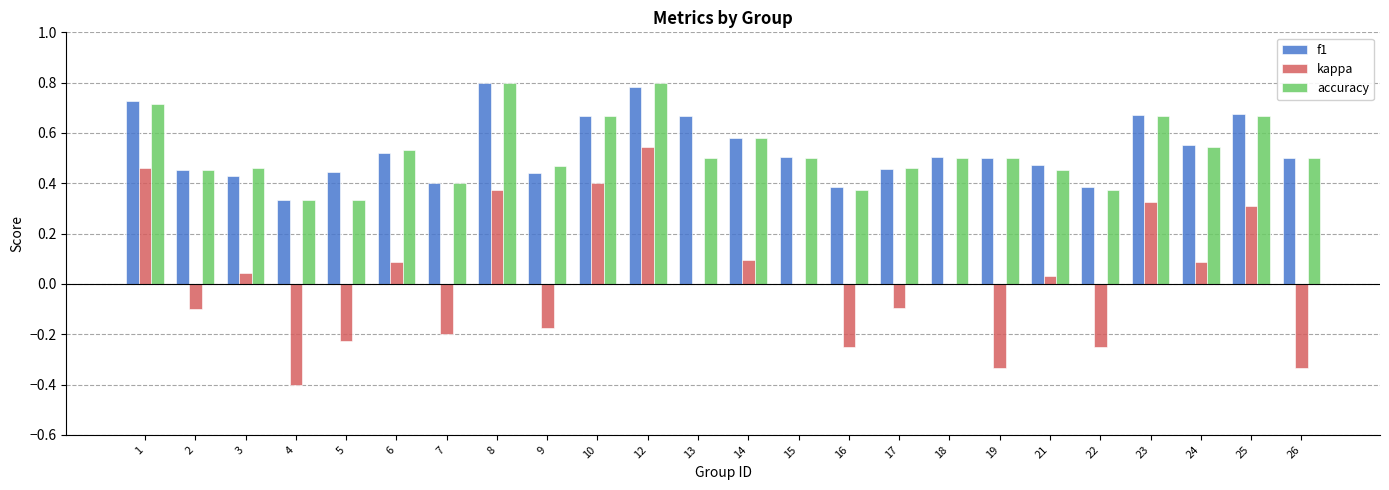

What are all the series names shown in the legend?

f1, kappa, accuracy